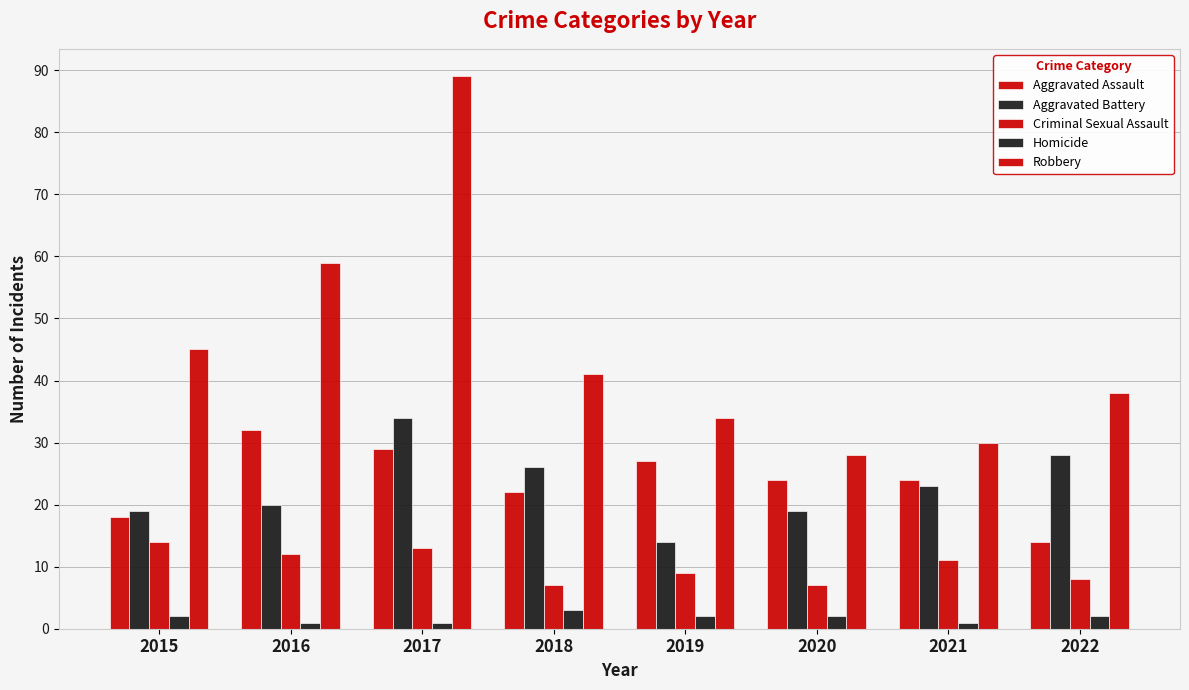

Count the number of data series in this chart.

5